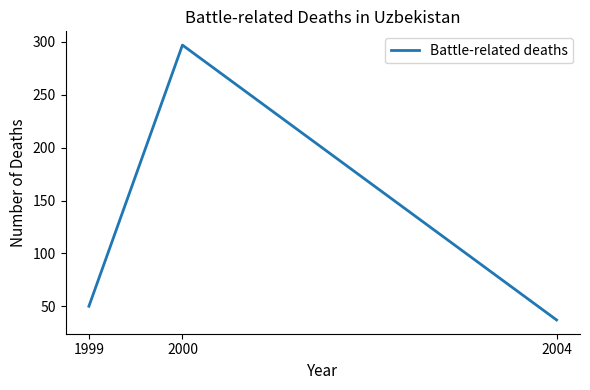

Reading right to left, extract all data points from this chart.

37	297	50